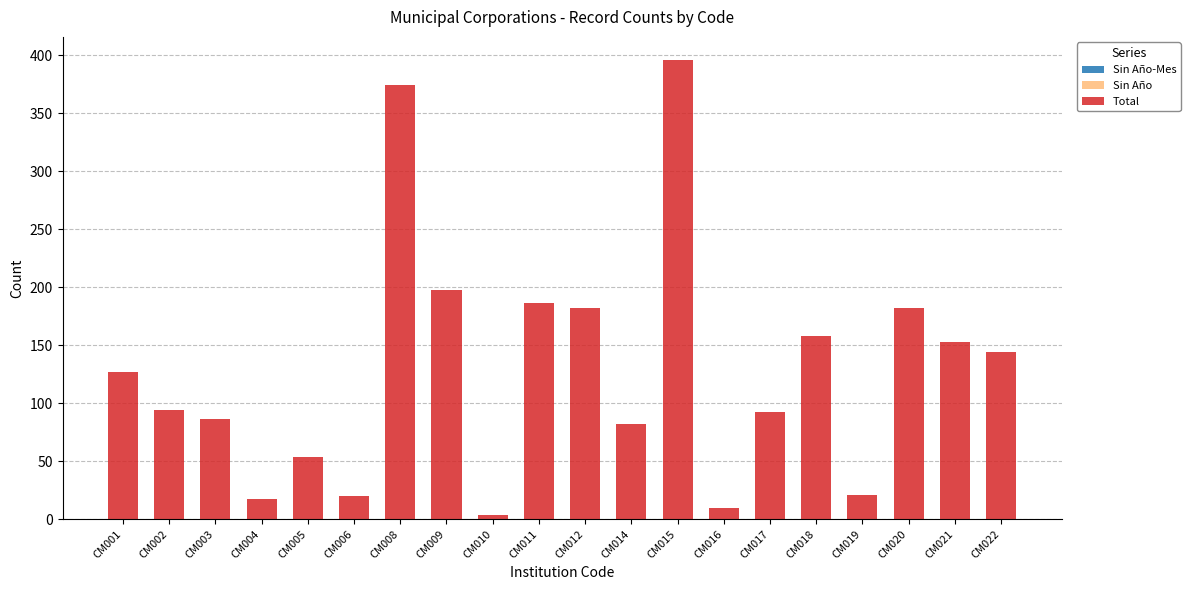

What is the difference between the maximum and minimum values?

392